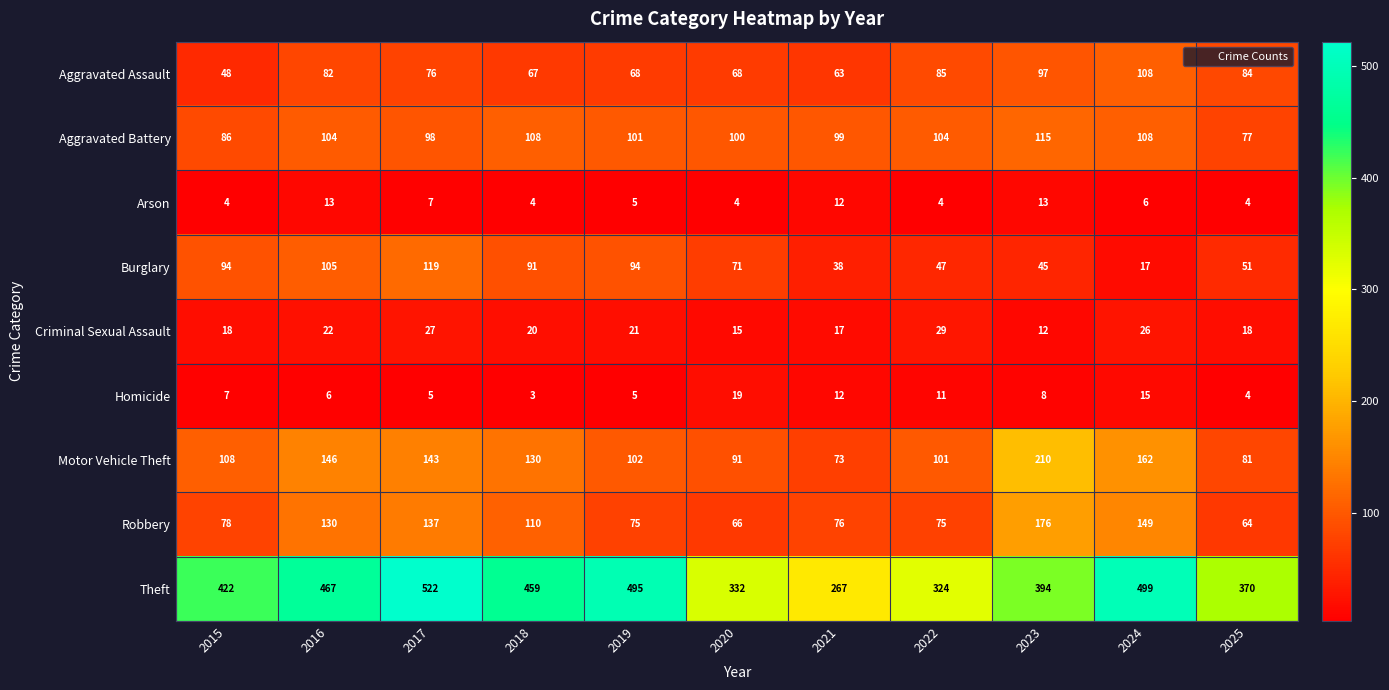

What is the difference between the maximum and minimum values in the Criminal Sexual Assault series?

17